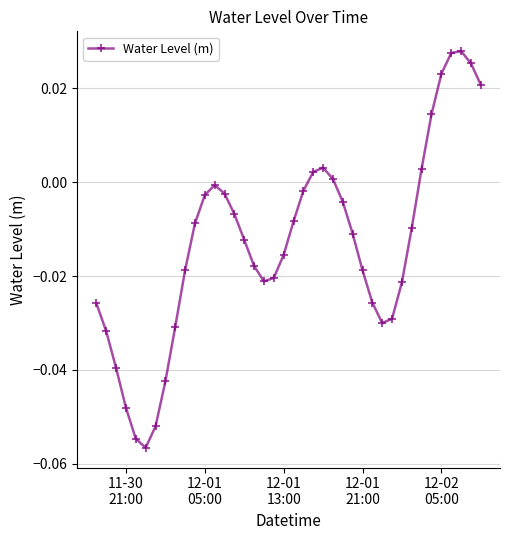

True or false: there are more than 1 points higher than both neighbors.

True